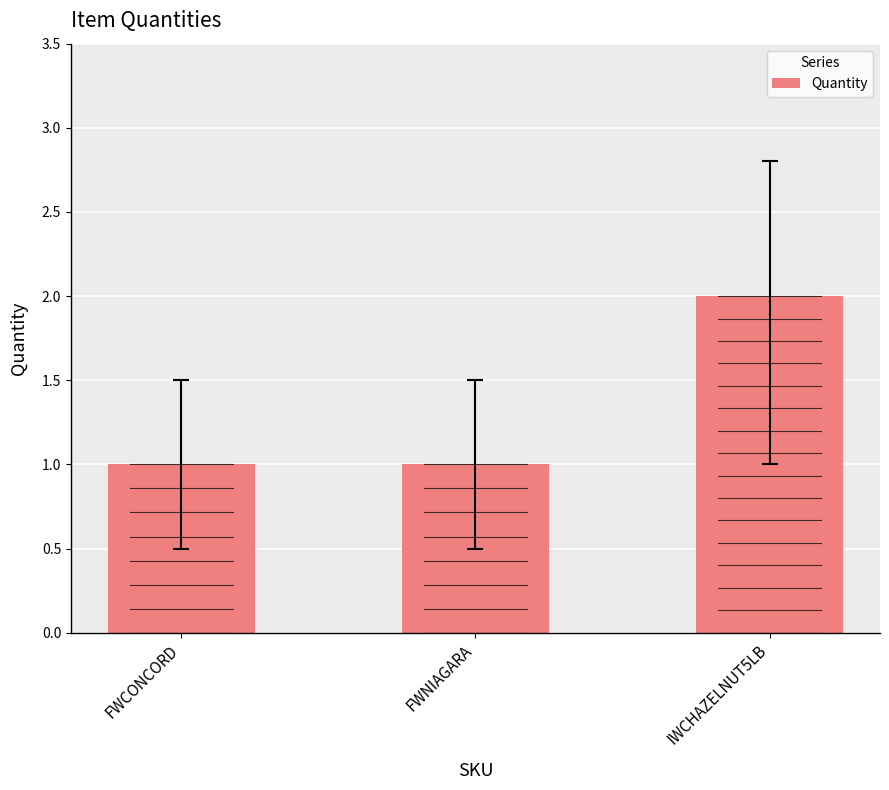

List the labels in order of value, smallest first.

FWCONCORD, FWNIAGARA, IWCHAZELNUT5LB